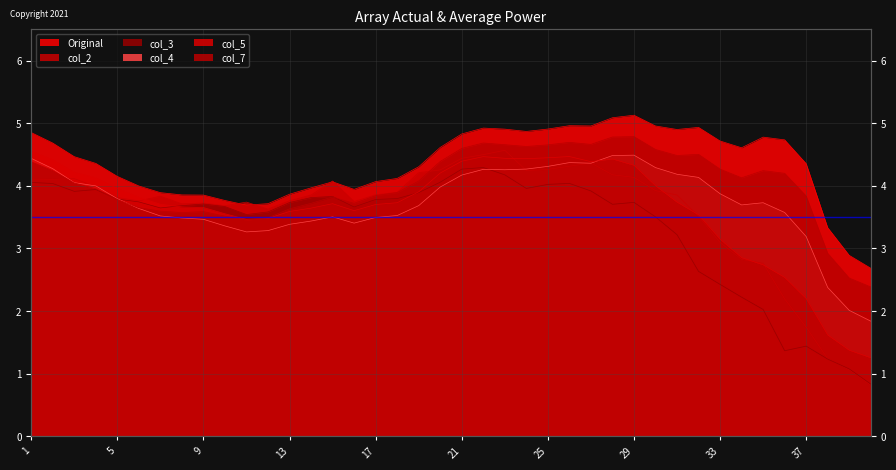

Is the value of Original at 36 greater than the value of col_5 at 27?

Yes